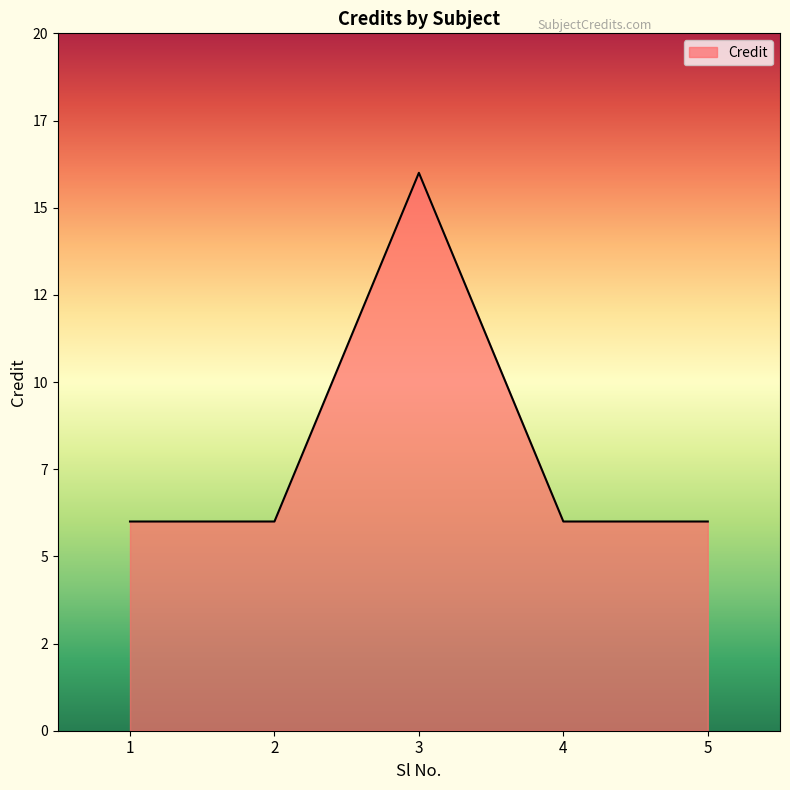

Does the chart have visible grid lines?

No